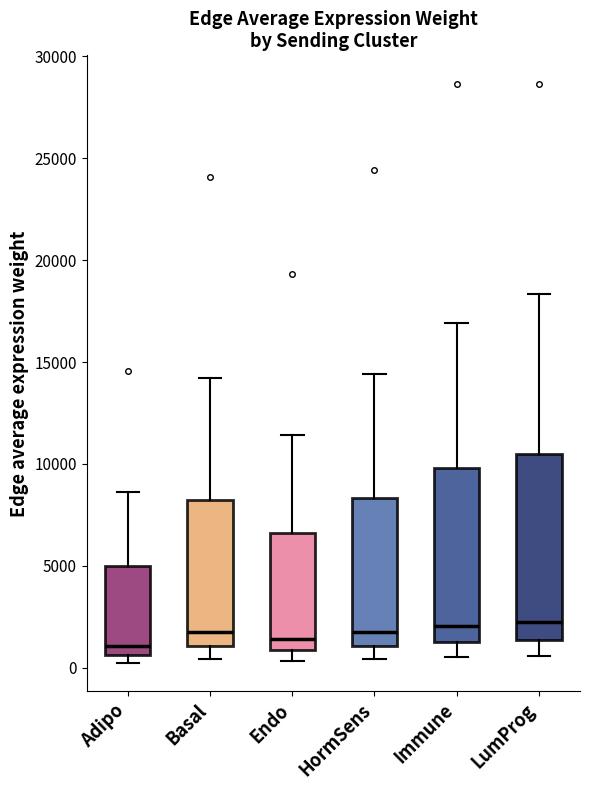

Reading left to right, transcribe this box plot: for each box, give where its median line is, the range the box spans, and where its two whiskers end, as read against the y-axis. The values are not printed on the chart, so give them approximately, as read against the axis.

Adipo: median 1000, box 500 to 5000, whiskers 500 (just below the box's lower edge) to 8500
Basal: median 1500, box 1000 to 8000, whiskers 500 to 14000
Endo: median 1500, box 1000 to 6500, whiskers 500 to 11500
HormSens: median 2000, box 1000 to 8500, whiskers 500 to 14500
Immune: median 2000, box 1500 to 10000, whiskers 500 to 17000
LumProg: median 2000, box 1500 to 10500, whiskers 500 to 18500